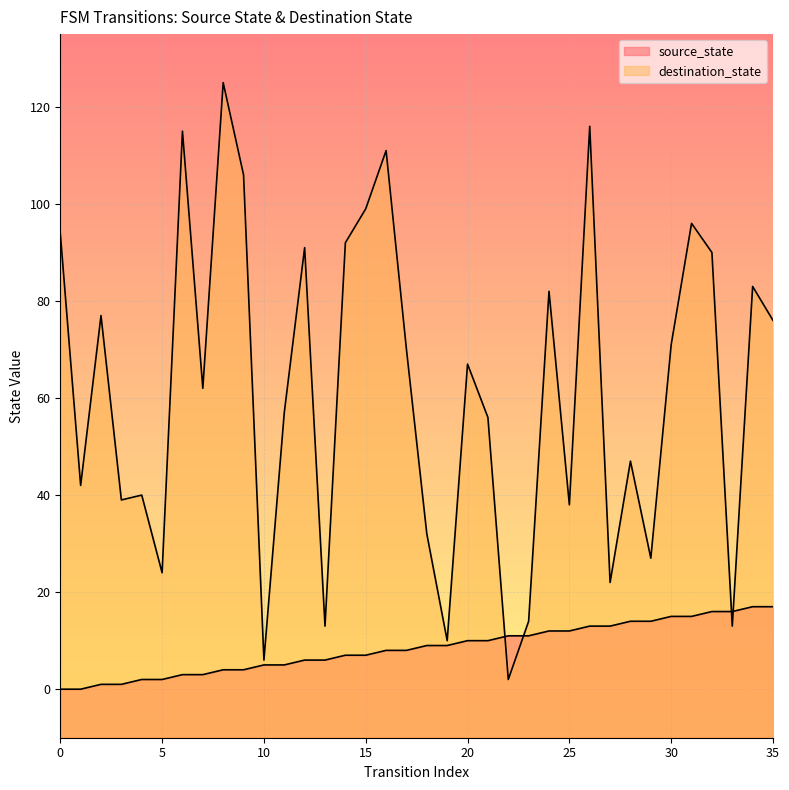

The destination_state series shows 116 at 26. True or false?

True